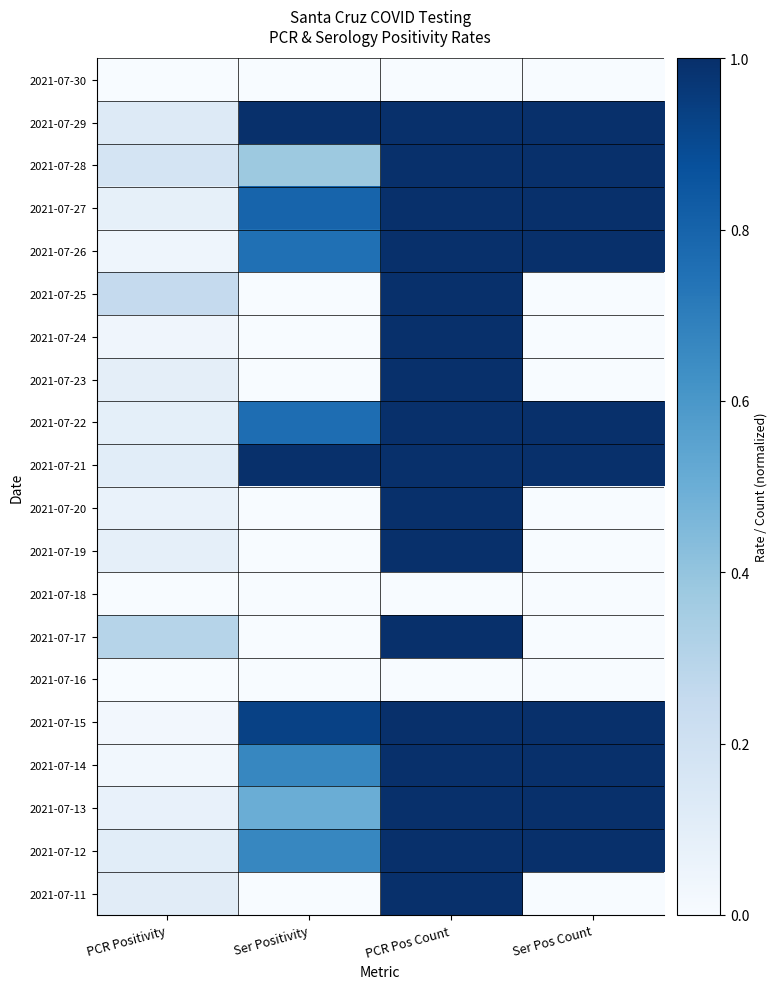

Reading left to right, transcribe all the data shown in this chart.

2021-07-30: PCR Positivity=0.0	Ser Positivity=0.0	PCR Pos Count=0.0	Ser Pos Count=0.0
2021-07-29: PCR Positivity=0.1	Ser Positivity=1.0	PCR Pos Count=5.0	Ser Pos Count=1.0
2021-07-28: PCR Positivity=0.2	Ser Positivity=0.4	PCR Pos Count=8.0	Ser Pos Count=3.0
2021-07-27: PCR Positivity=0.1	Ser Positivity=0.8	PCR Pos Count=4.0	Ser Pos Count=4.0
2021-07-26: PCR Positivity=0.0	Ser Positivity=0.8	PCR Pos Count=2.0	Ser Pos Count=3.0
2021-07-25: PCR Positivity=0.2	Ser Positivity=0.0	PCR Pos Count=2.0	Ser Pos Count=0.0
2021-07-24: PCR Positivity=0.0	Ser Positivity=0.0	PCR Pos Count=1.0	Ser Pos Count=0.0
2021-07-23: PCR Positivity=0.1	Ser Positivity=0.0	PCR Pos Count=2.0	Ser Pos Count=0.0
2021-07-22: PCR Positivity=0.1	Ser Positivity=0.8	PCR Pos Count=4.0	Ser Pos Count=16.0
2021-07-21: PCR Positivity=0.1	Ser Positivity=1.0	PCR Pos Count=5.0	Ser Pos Count=1.0
2021-07-20: PCR Positivity=0.1	Ser Positivity=0.0	PCR Pos Count=2.0	Ser Pos Count=0.0
2021-07-19: PCR Positivity=0.1	Ser Positivity=0.0	PCR Pos Count=3.0	Ser Pos Count=0.0
2021-07-18: PCR Positivity=0.0	Ser Positivity=0.0	PCR Pos Count=0.0	Ser Pos Count=0.0
2021-07-17: PCR Positivity=0.3	Ser Positivity=0.0	PCR Pos Count=3.0	Ser Pos Count=0.0
2021-07-16: PCR Positivity=0.0	Ser Positivity=0.0	PCR Pos Count=0.0	Ser Pos Count=0.0
2021-07-15: PCR Positivity=0.0	Ser Positivity=0.9	PCR Pos Count=1.0	Ser Pos Count=28.0
2021-07-14: PCR Positivity=0.0	Ser Positivity=0.7	PCR Pos Count=1.0	Ser Pos Count=2.0
2021-07-13: PCR Positivity=0.1	Ser Positivity=0.5	PCR Pos Count=2.0	Ser Pos Count=1.0
2021-07-12: PCR Positivity=0.1	Ser Positivity=0.7	PCR Pos Count=5.0	Ser Pos Count=2.0
2021-07-11: PCR Positivity=0.1	Ser Positivity=0.0	PCR Pos Count=1.0	Ser Pos Count=0.0